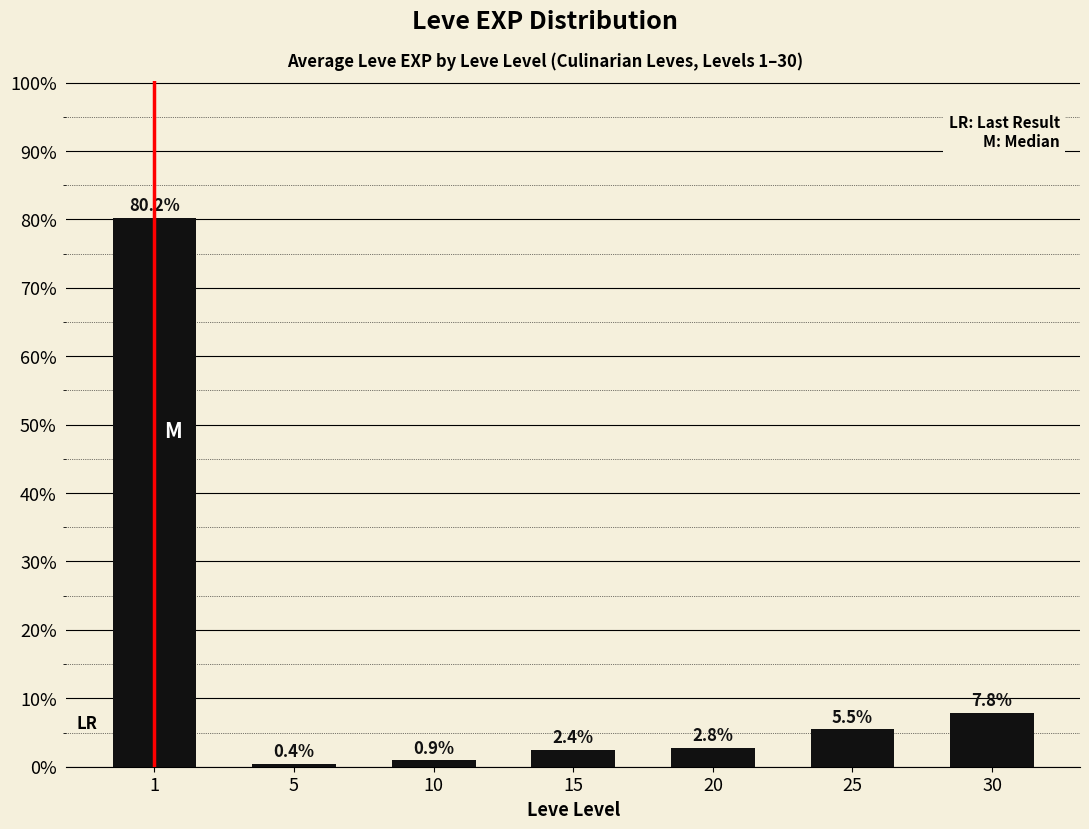

The value at 30 is 7.8. True or false?

True